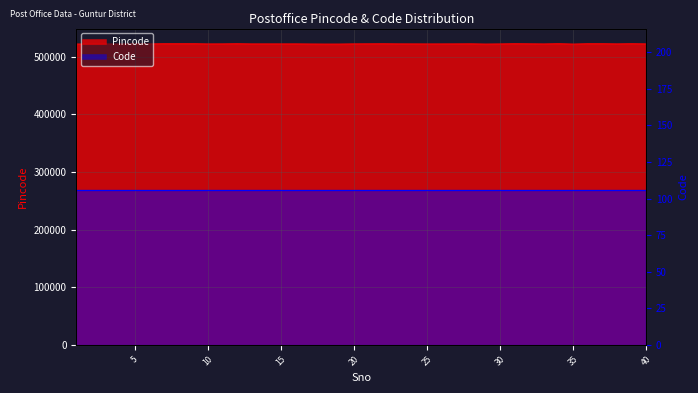

What is the difference between the maximum and minimum values?

655